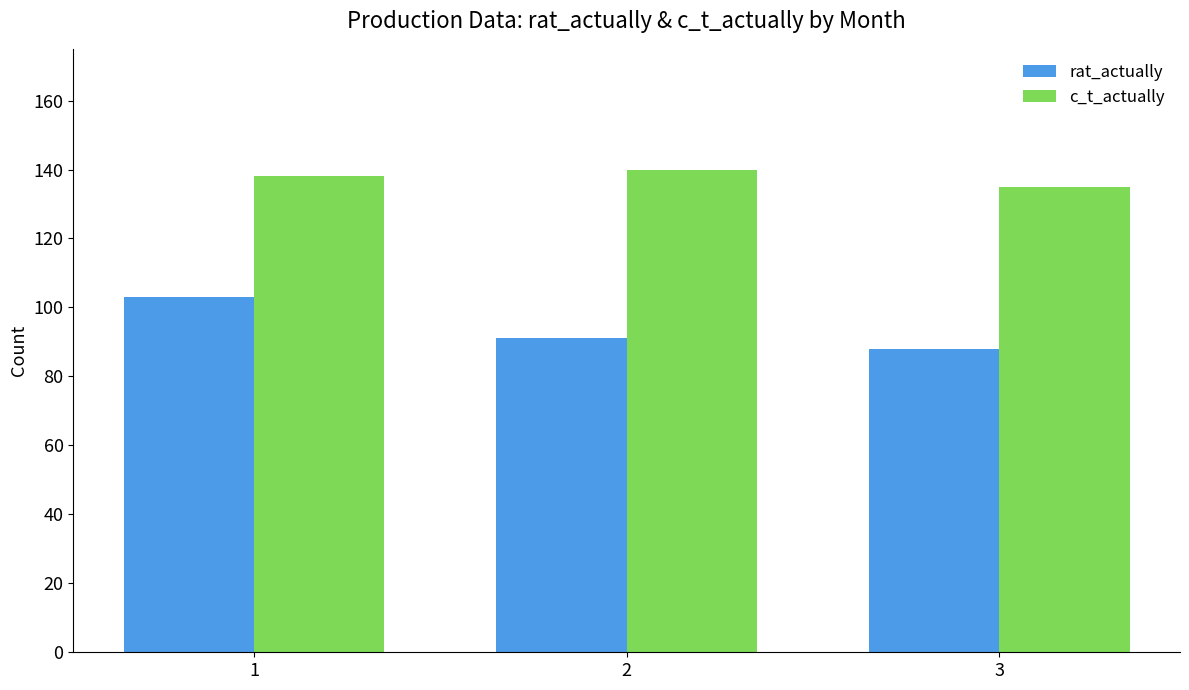

Rank the series at 2 from highest to lowest value.

c_t_actually, rat_actually